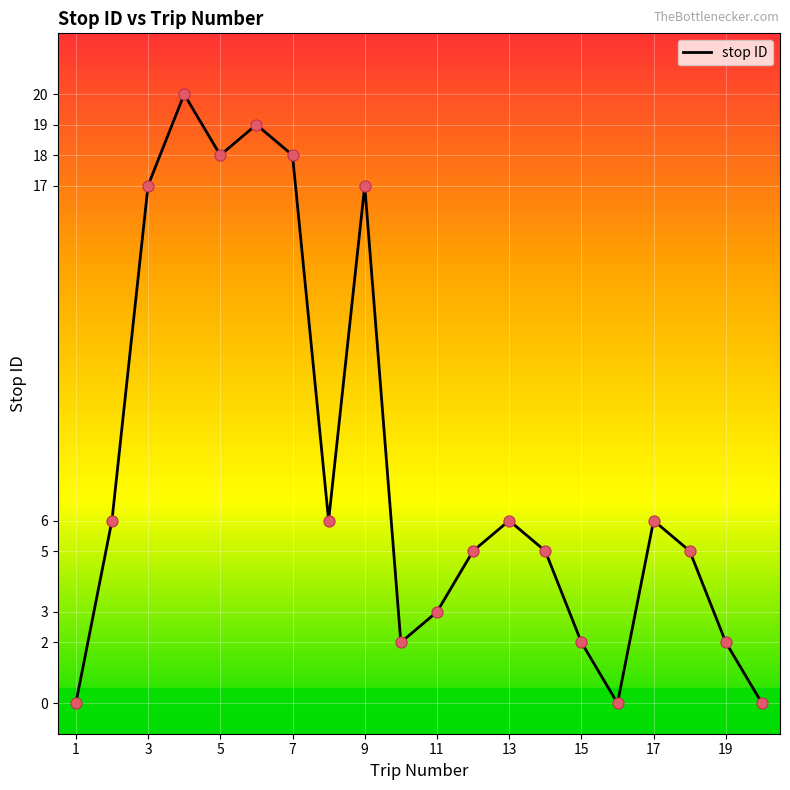

What is the difference between the maximum and minimum values?

20